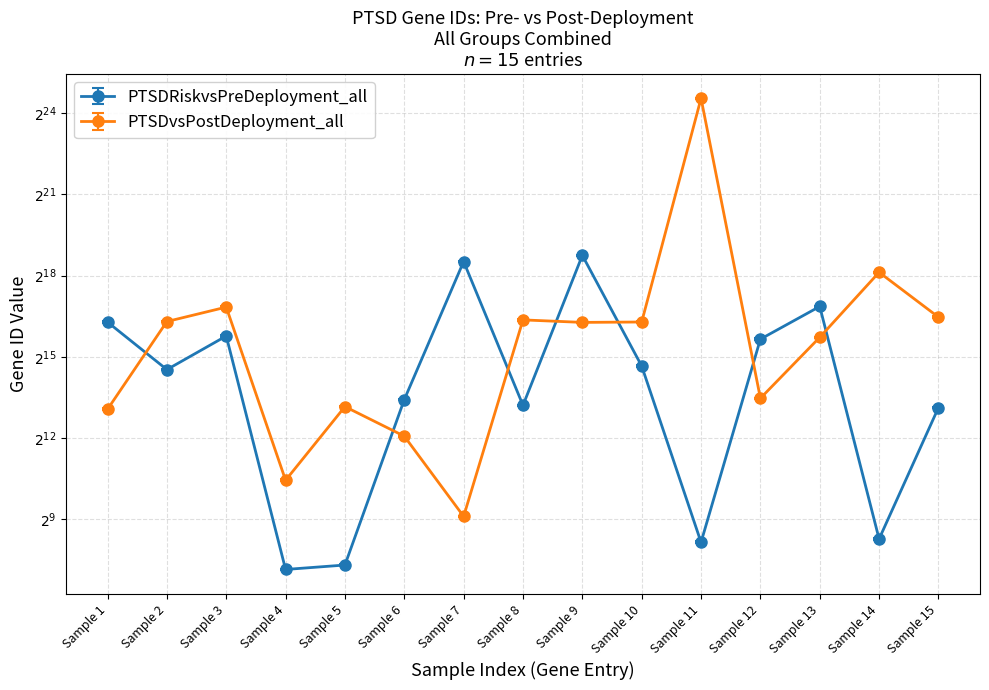

Count the number of data series in this chart.

2